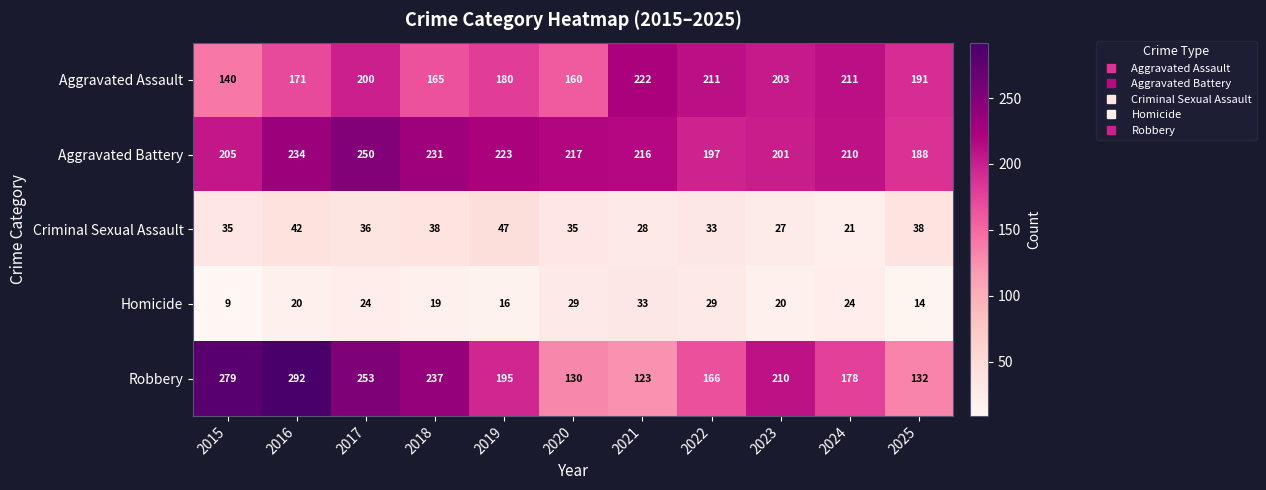

What is the average value of the Aggravated Assault series?

187